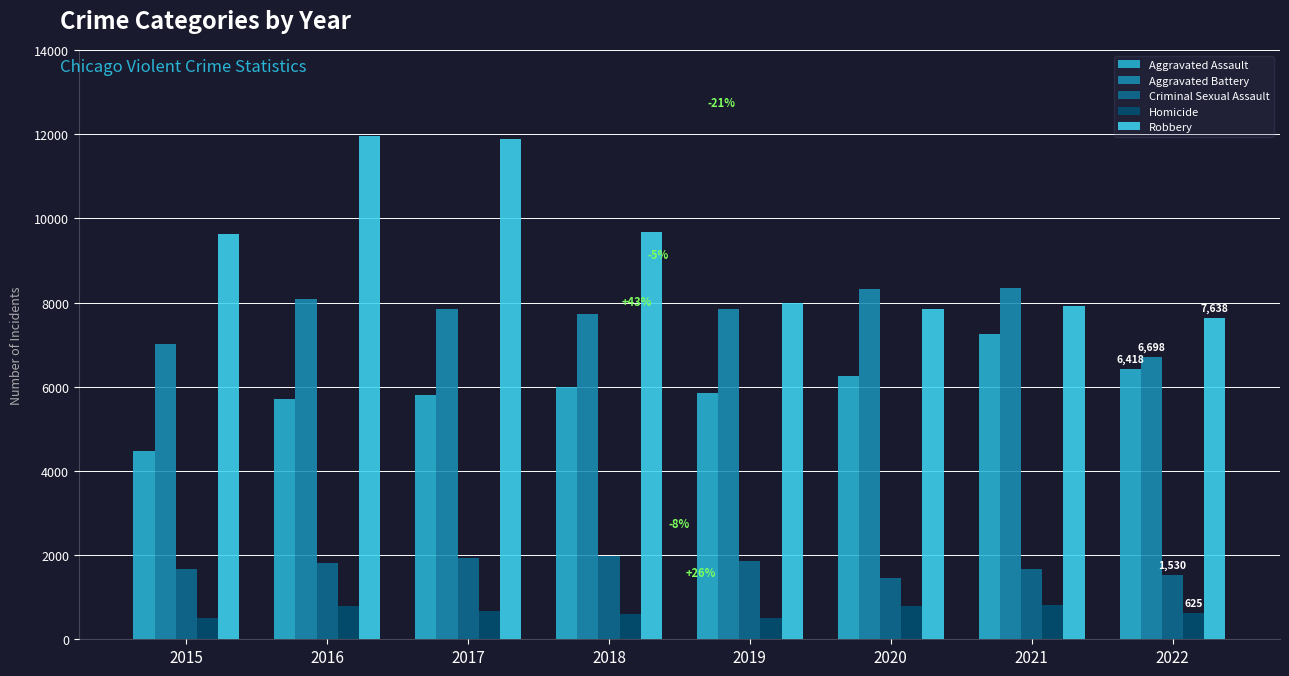

At how many categories does at least one series exceed 2048?

8